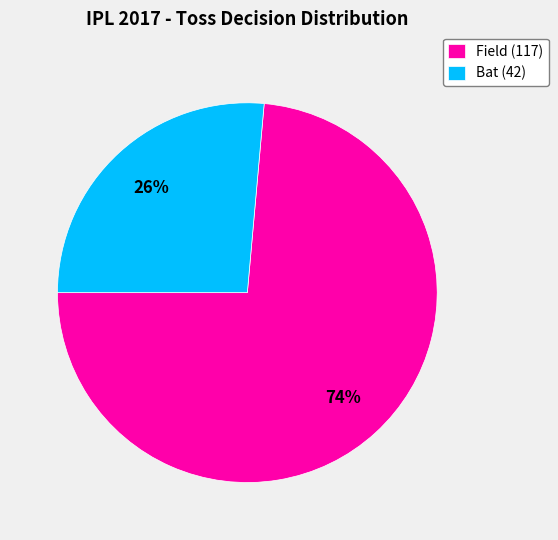

Do Bat (42) and Field (117) together represent more than half of the pie?

Yes